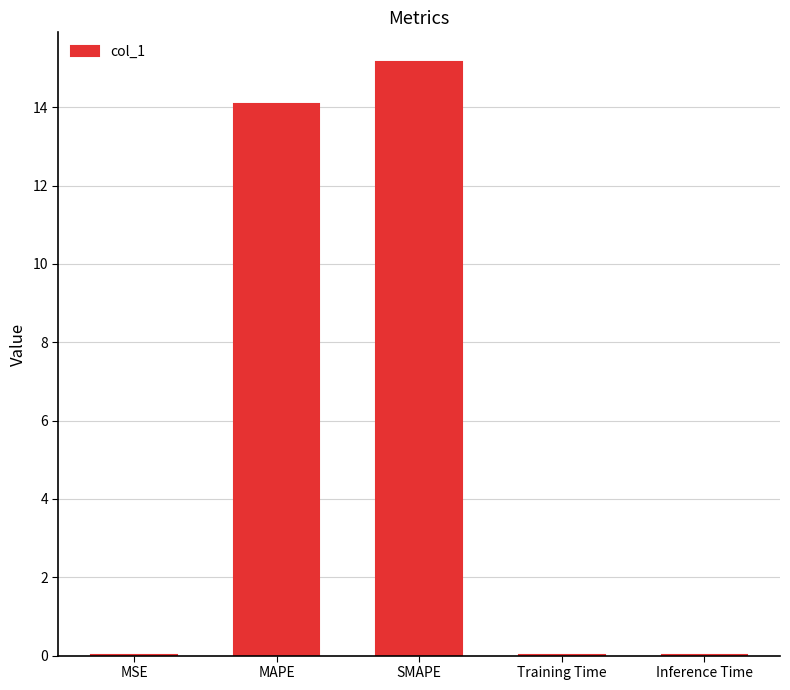

Between MSE and MAPE, which is larger?

MAPE